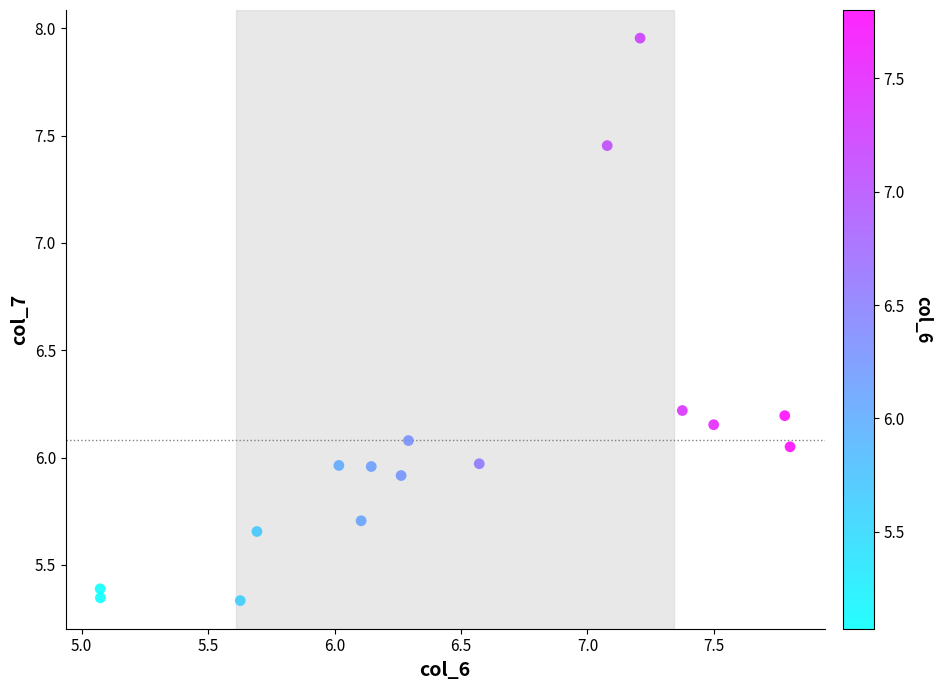

What is the range of X values (max minus min)?

2.7